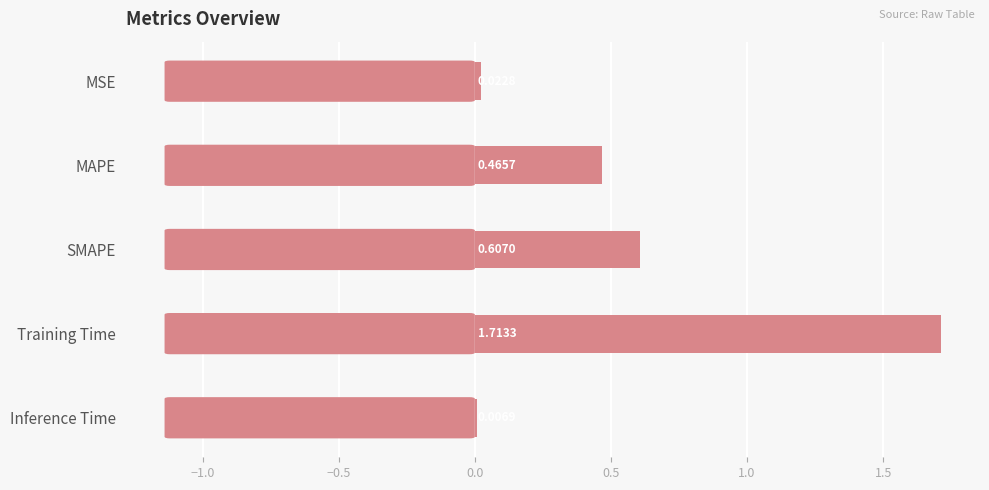

Which has a higher value, Inference Time or MSE?

MSE